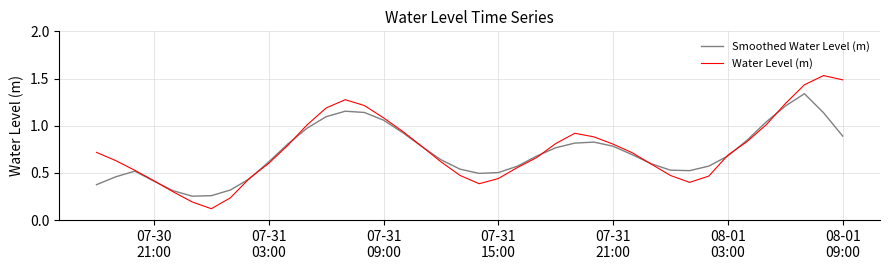

How many lines are shown in the chart?

2